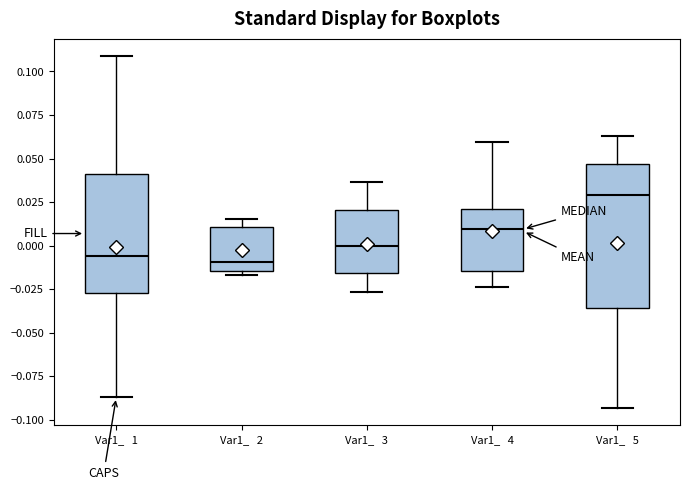

Reading left to right, transcribe this box plot: for each box, give where its median line is, the range the box spans, and where its two whiskers end, as read against the y-axis. The values are not printed on the chart, so give them approximately, as read against the axis.

Var1_ 1: median -0.005, box -0.025 to 0.040, whiskers -0.085 to 0.110
Var1_ 2: median -0.010, box -0.015 to 0.010, whiskers -0.015 (just below the box's lower edge) to 0.015
Var1_ 3: median 0.000, box -0.015 to 0.020, whiskers -0.025 to 0.035
Var1_ 4: median 0.010, box -0.015 to 0.020, whiskers -0.025 to 0.060
Var1_ 5: median 0.030, box -0.035 to 0.045, whiskers -0.095 to 0.065